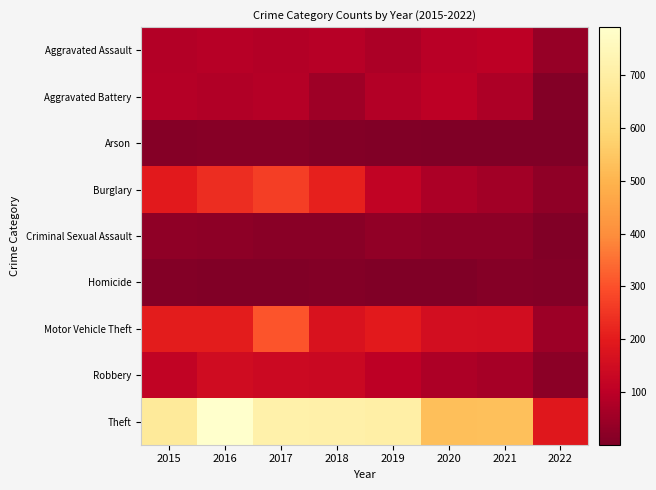

Which series has the largest total across all categories?

Theft